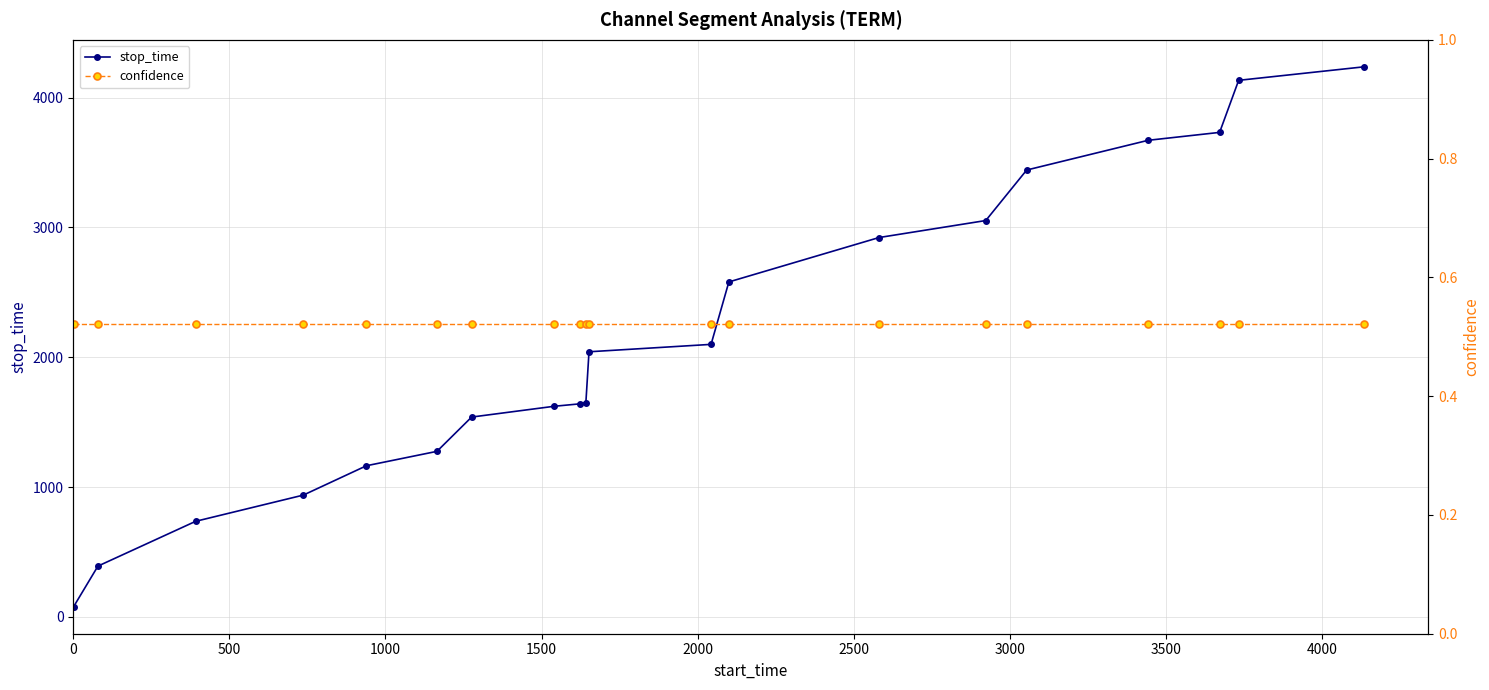

How many lines are shown in the chart?

2